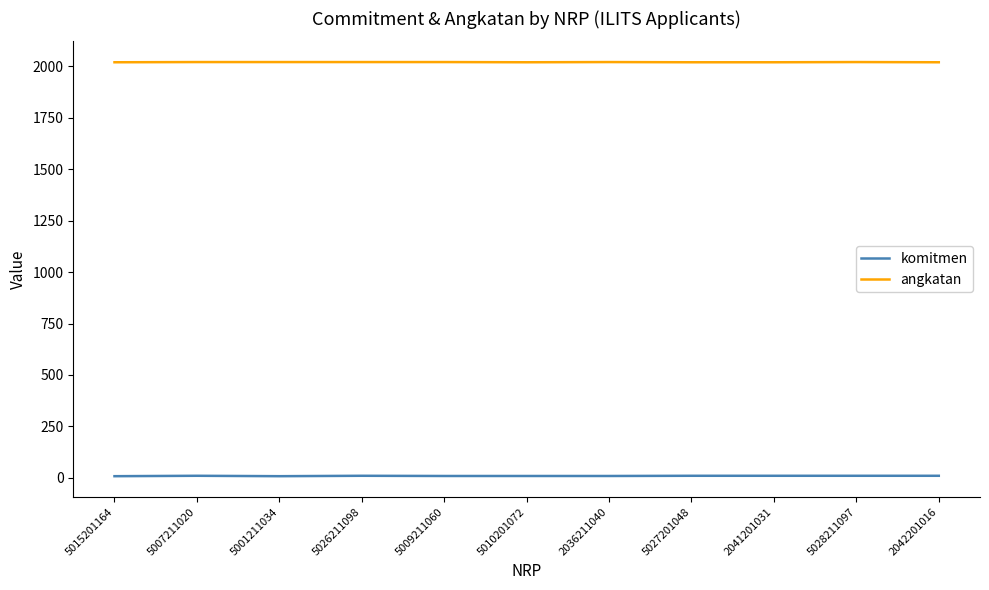

What are all the series names shown in the legend?

komitmen, angkatan